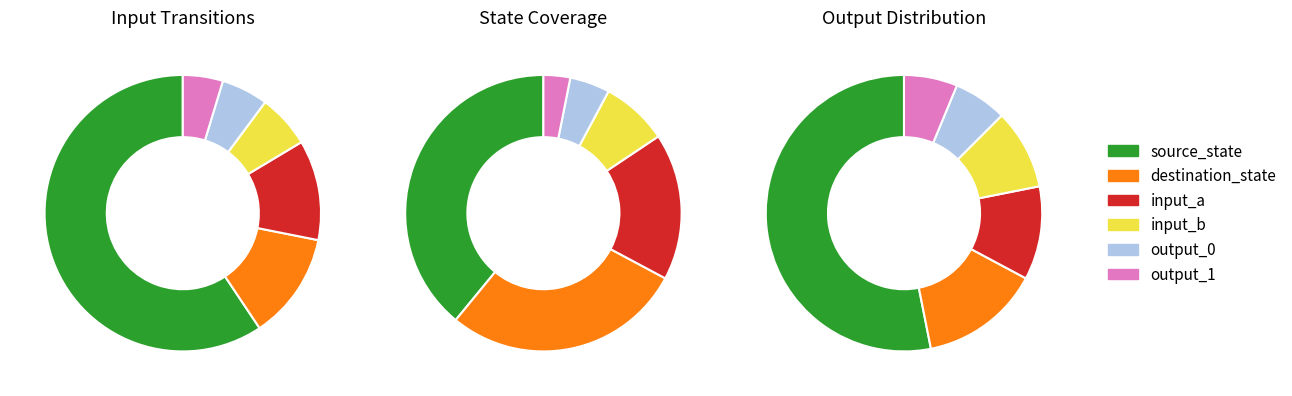

To the nearest percent, what is the average slice percentage?

6%